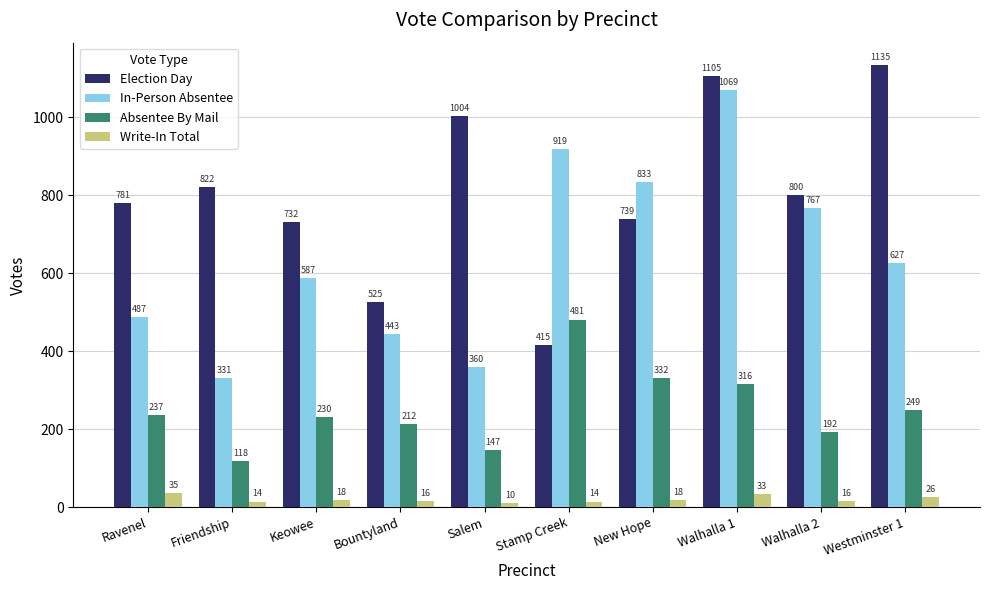

Rank the series by their average value, from lowest to highest.

Write-In Total, Absentee By Mail, In-Person Absentee, Election Day